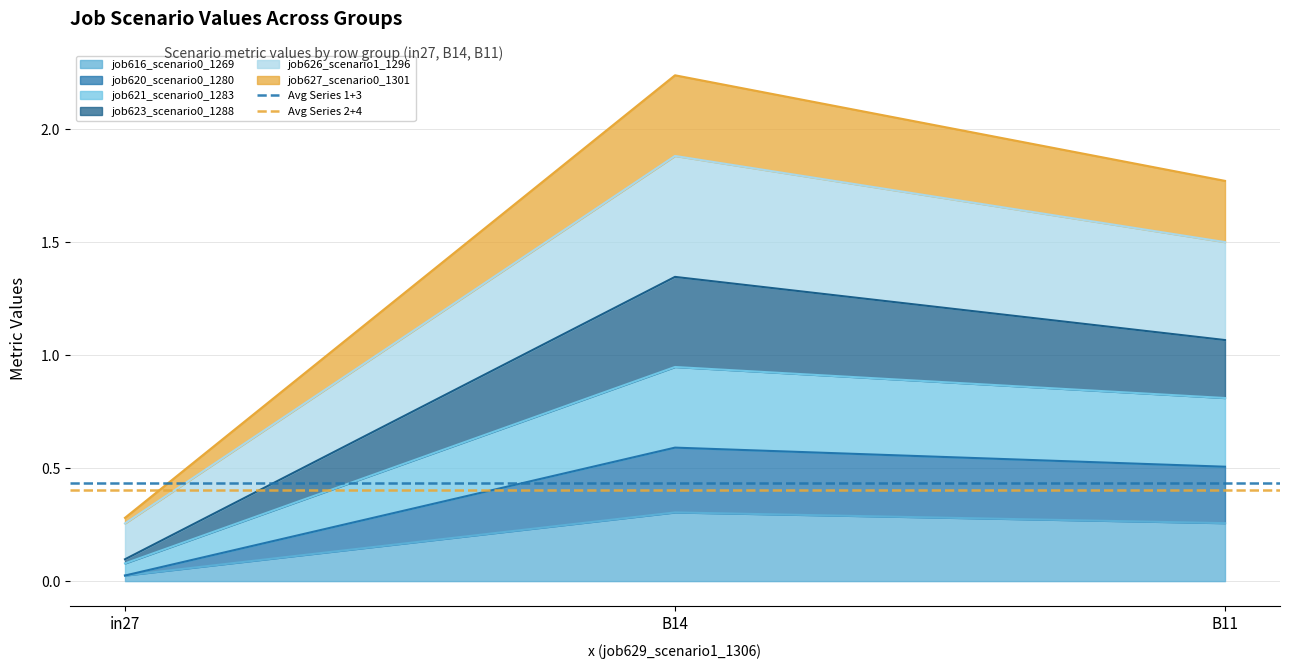

At which label is job616_scenario0_1269 closest to 0?

in27